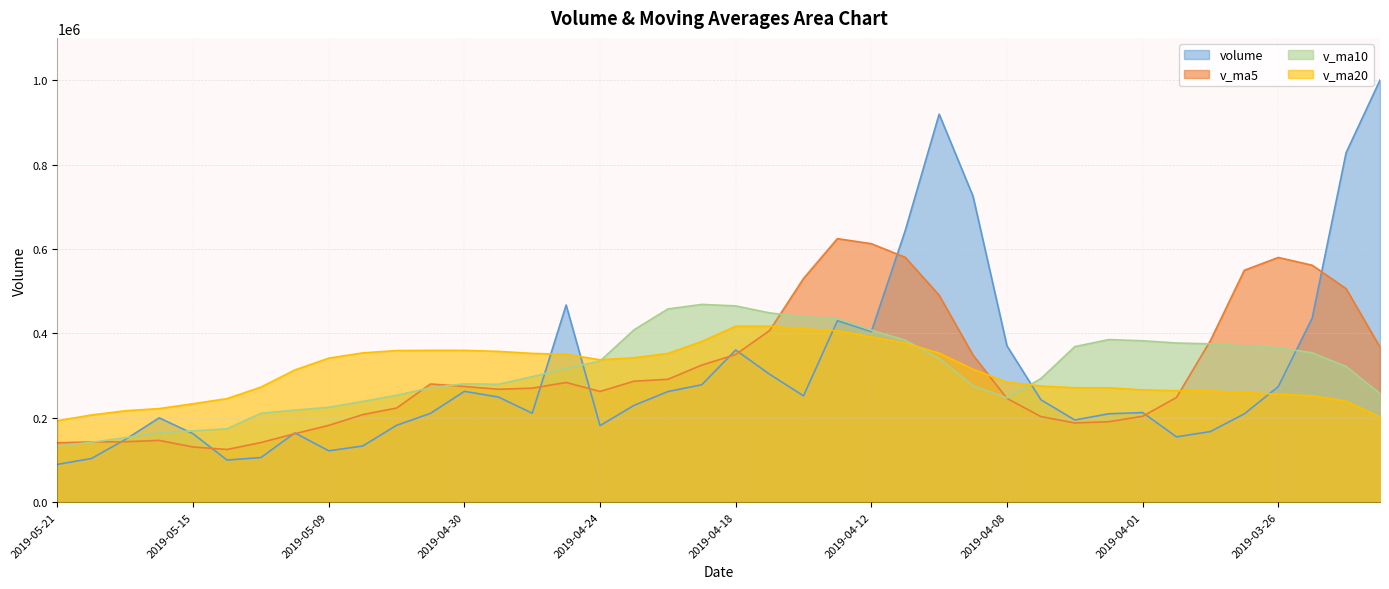

At which label is v_ma20 closest to 304845?

2019-05-10